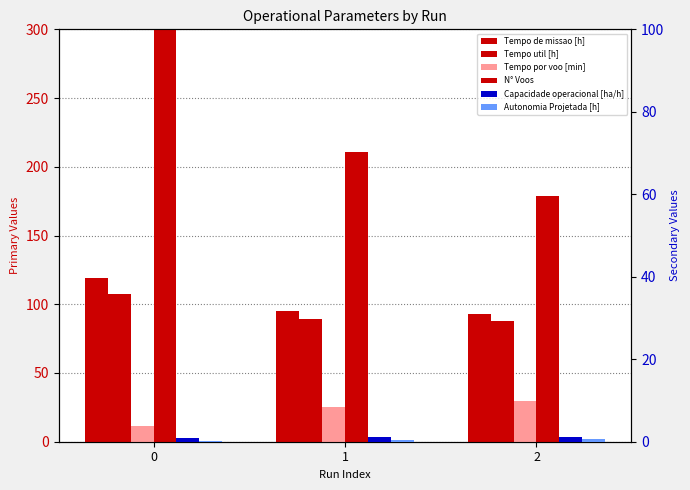

What is the difference between the maximum and second lowest values in the Tempo util [h] series?

17.7